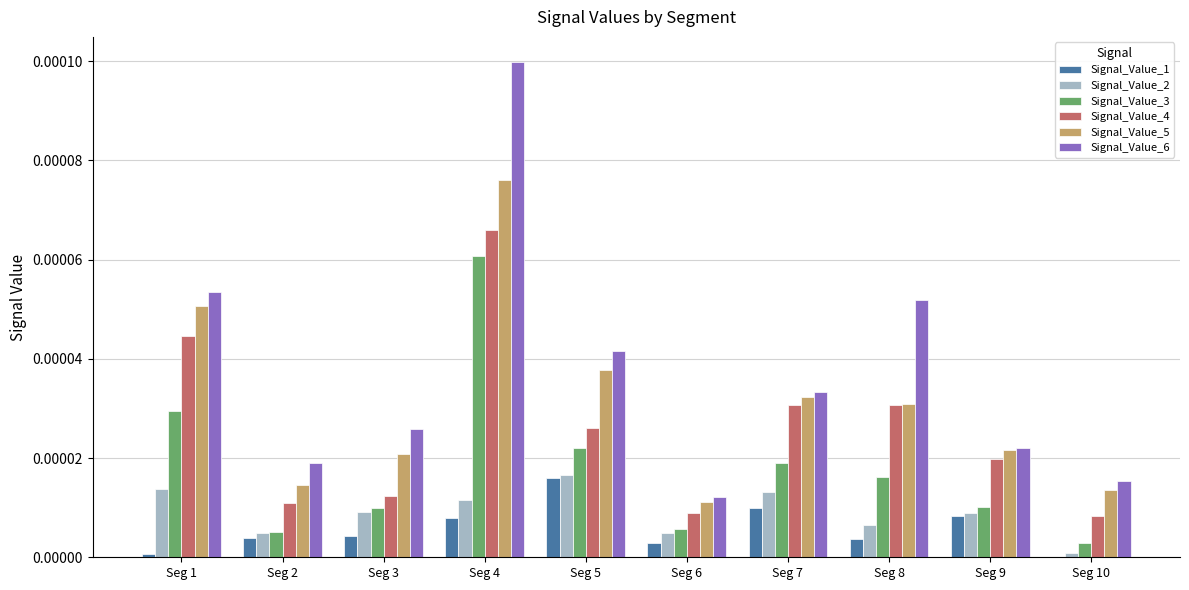

At which category is the sum across all series the highest?

Seg 4